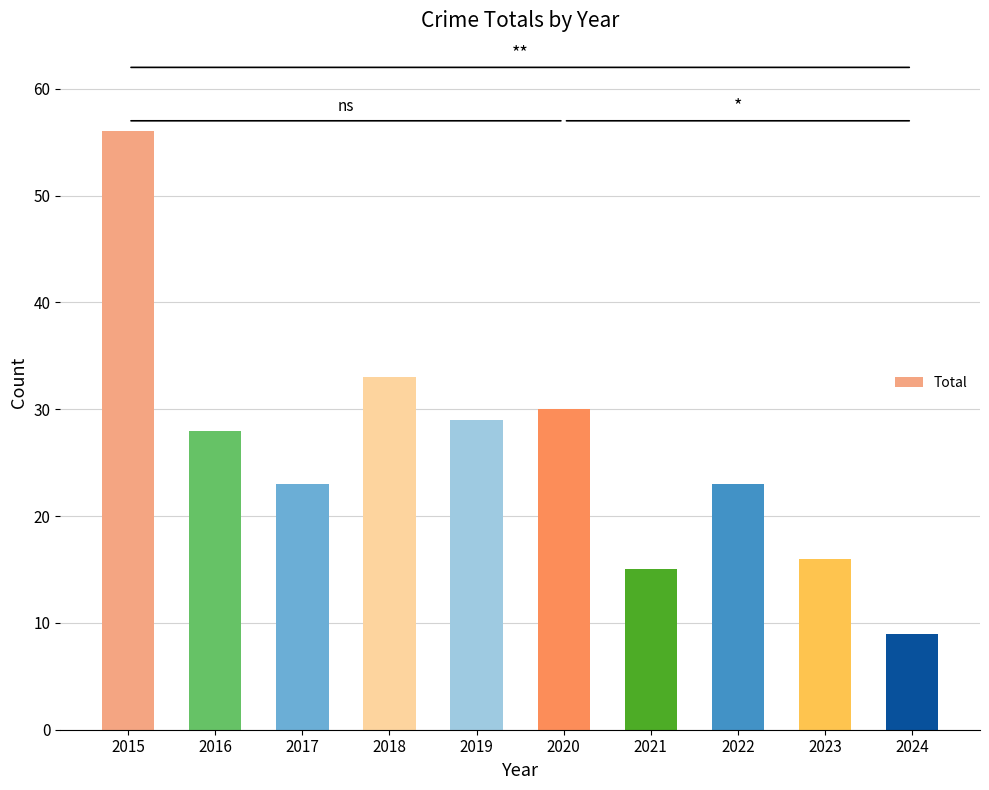

What is the greatest value displayed?

56